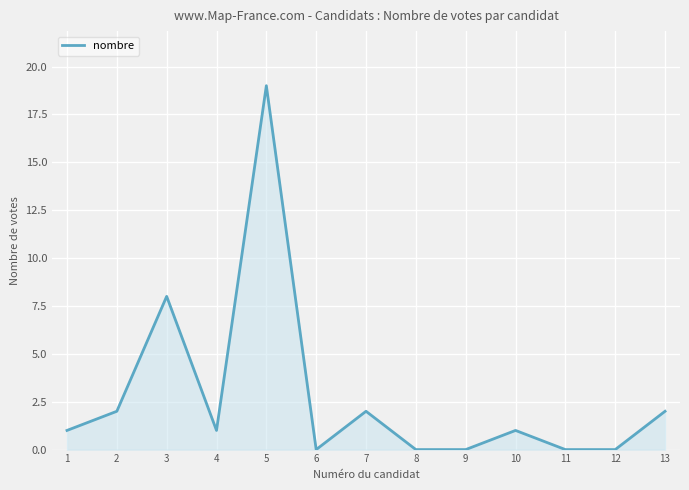

How many lines are shown in the chart?

1